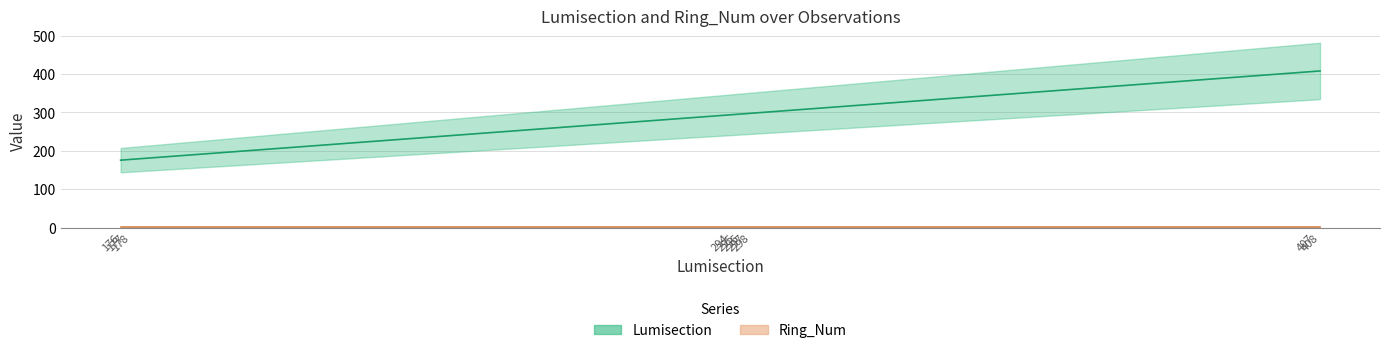

Read the value at 297, to the nearest 50.

300